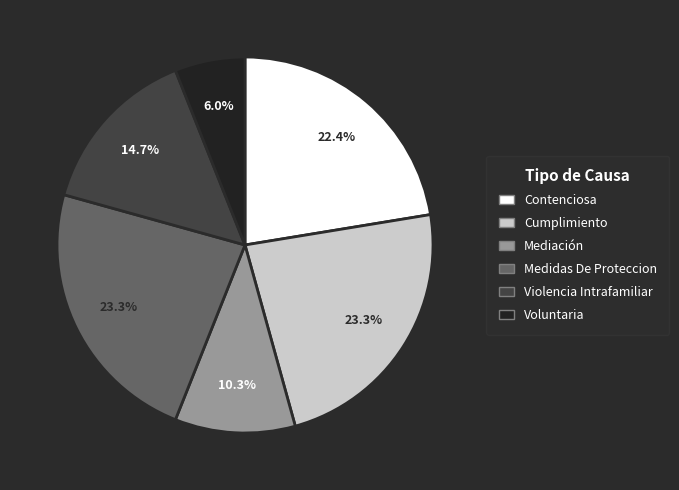

Does Mediación account for over 50% of the chart?

No